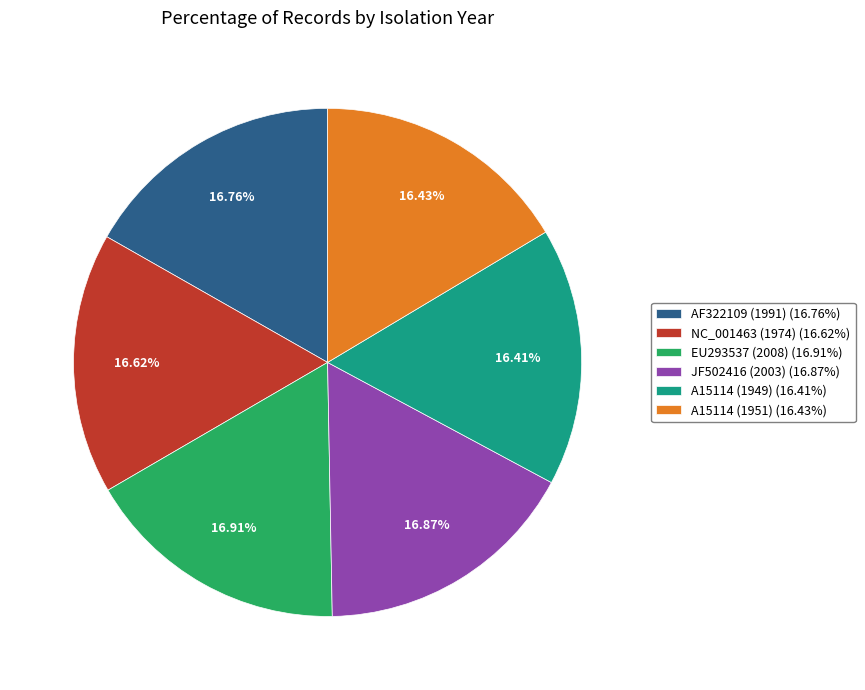

What is the total percentage of AF322109 (1991) and NC_001463 (1974)?

33.4%